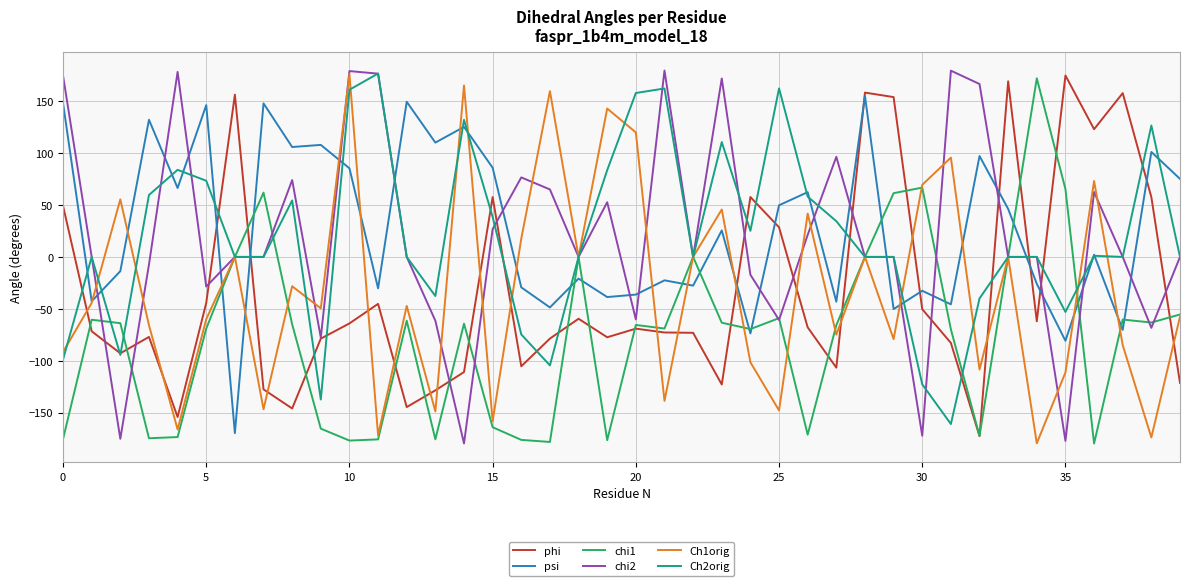

Which series has the largest total across all categories?

psi